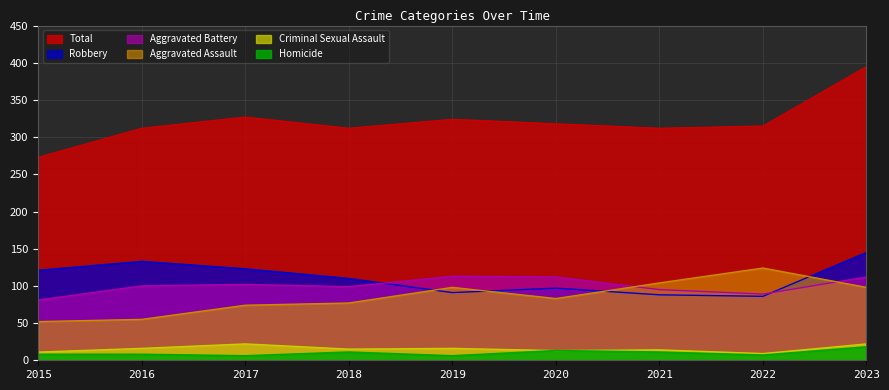

True or false: Aggravated Battery and Criminal Sexual Assault cross at least once.

False